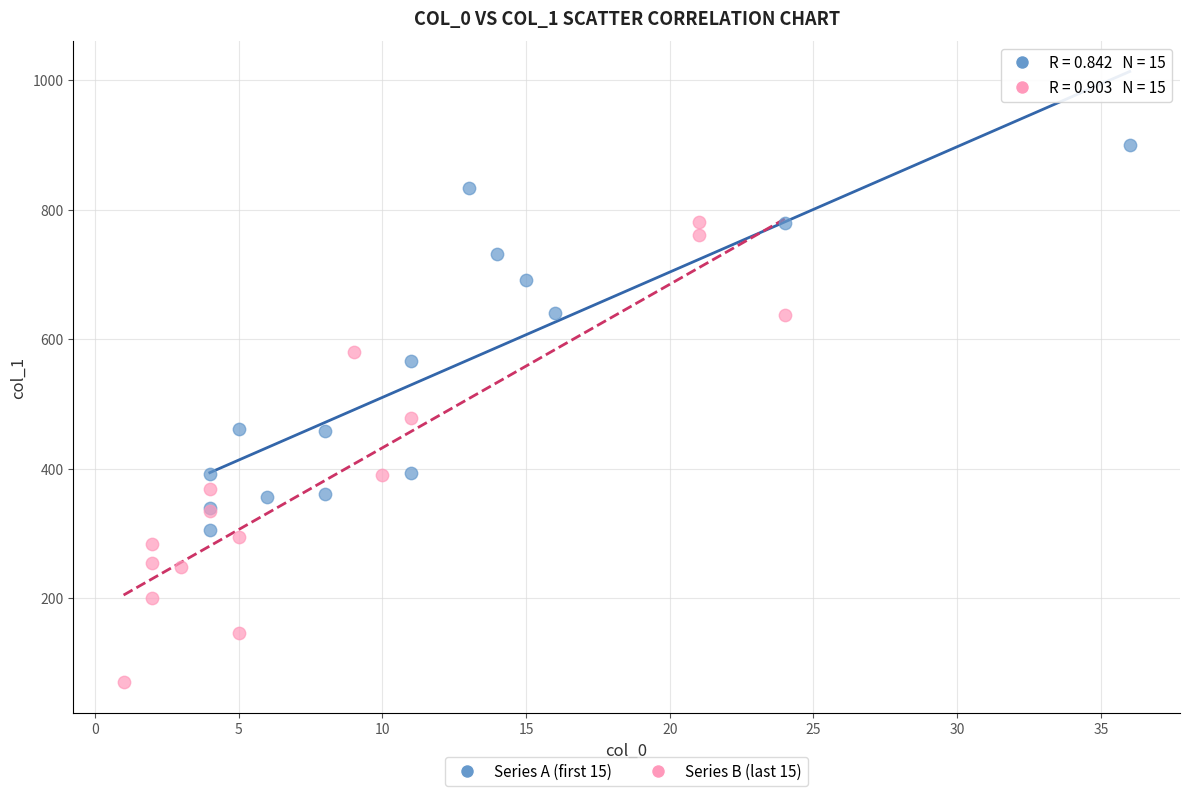

Which series has the largest Y range (max minus min)?

Series B (last 15)